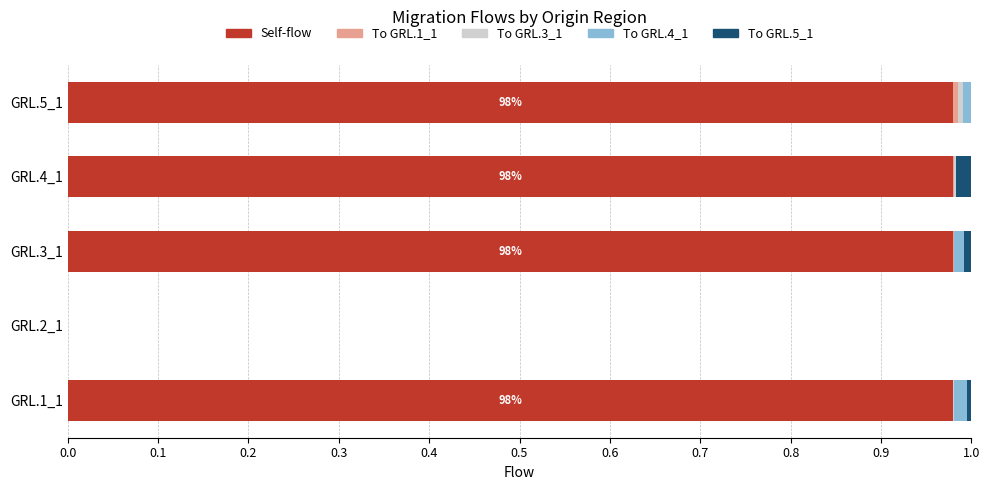

Reading left to right, extract all data points from this chart.

Self-flow: 1.0	0.0	1.0	1.0	1.0
To GRL.1_1: 0.0	0.0	0.0	0.0	0.0
To GRL.3_1: 0.0	0.0	0.0	0.0	0.0
To GRL.4_1: 0.0	0.0	0.0	0.0	0.0
To GRL.5_1: 0.0	0.0	0.0	0.0	0.0